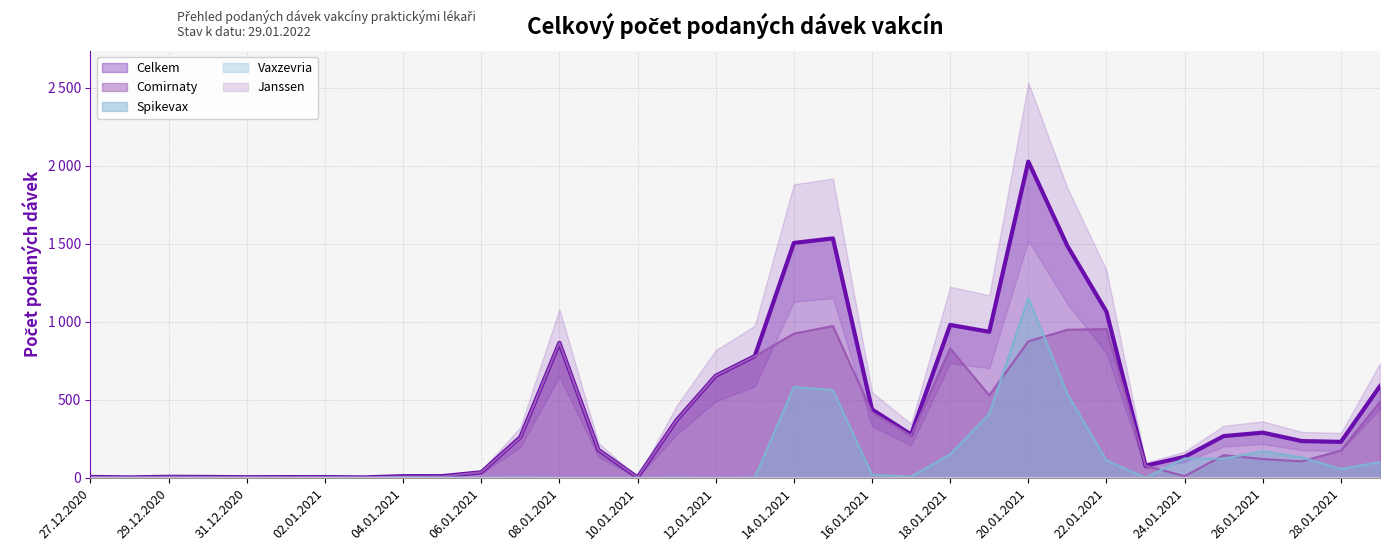

True or false: Spikevax has a value of 0 at 30.12.2020.

True